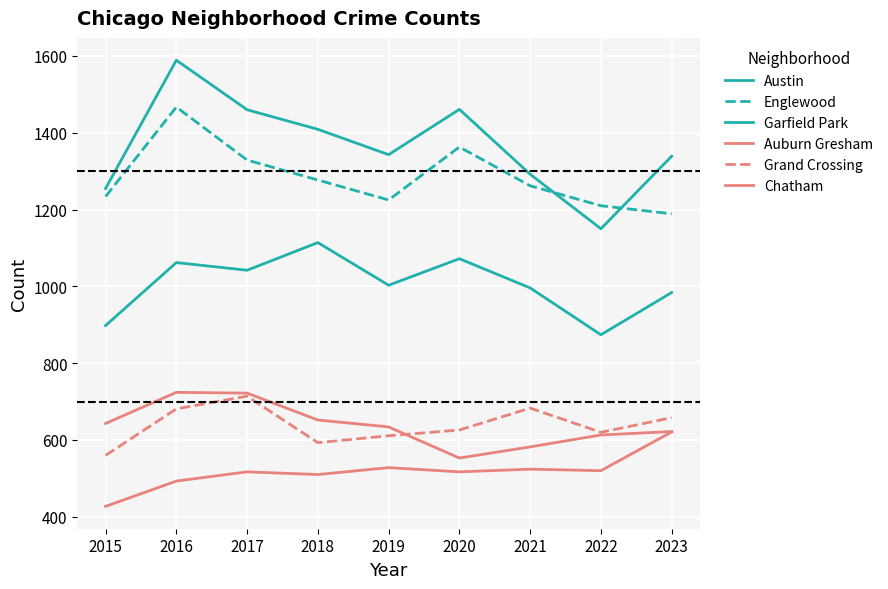

Rank the series at 2023 from lowest to highest value.

Chatham, Auburn Gresham, Grand Crossing, Garfield Park, Englewood, Austin